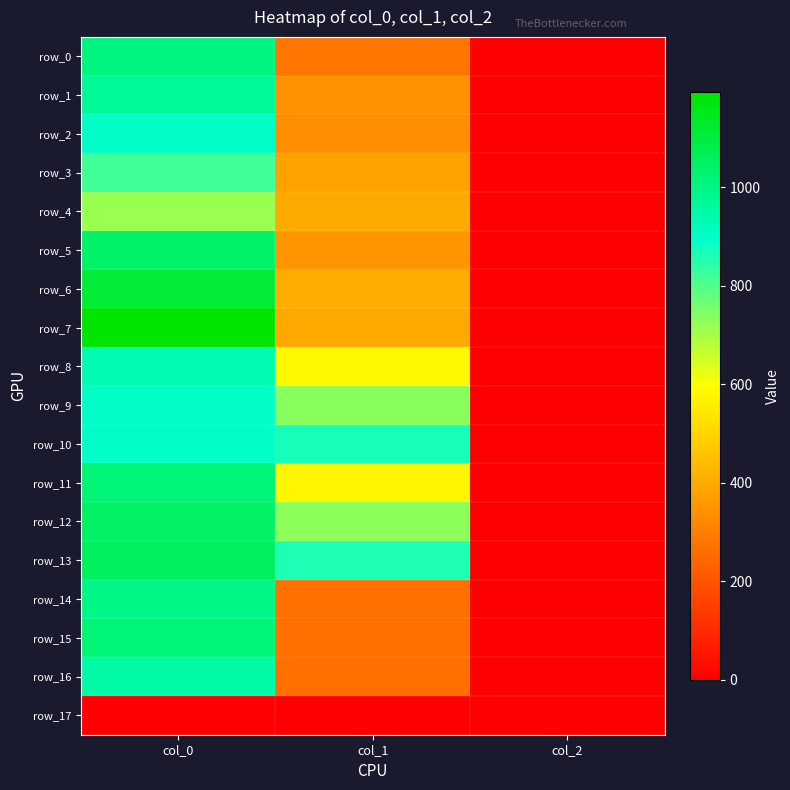

At which label does row_5 first exceed 351?

col_0